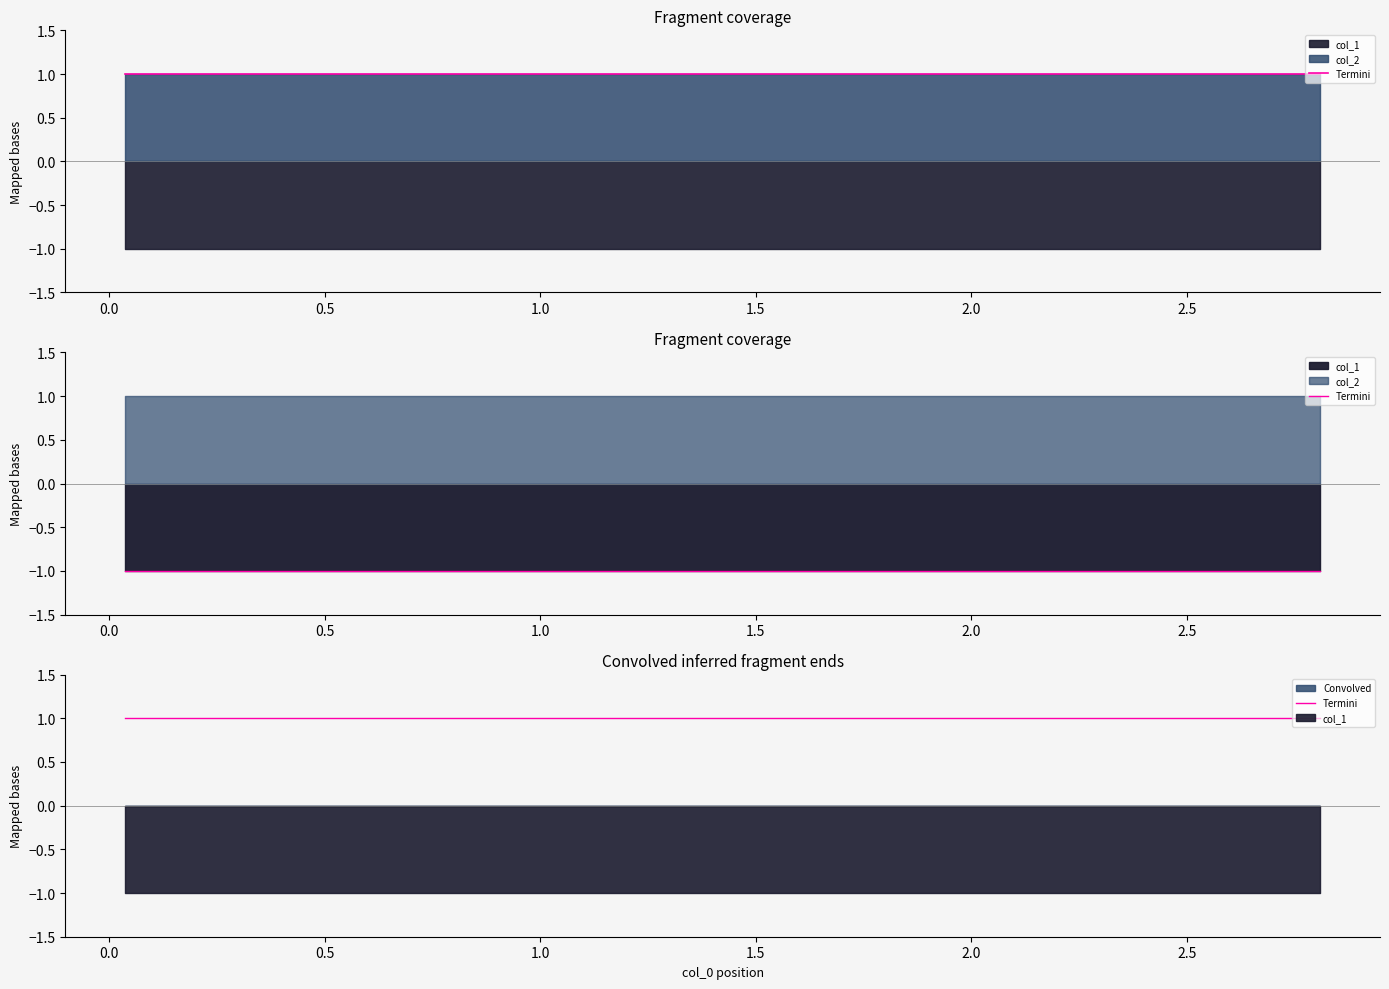

Reading right to left, extract all data points from this chart.

col_1: -1	-1	-1	-1	-1	-1	-1	-1	-1	-1
col_2: 1	1	1	1	1	1	1	1	1	1